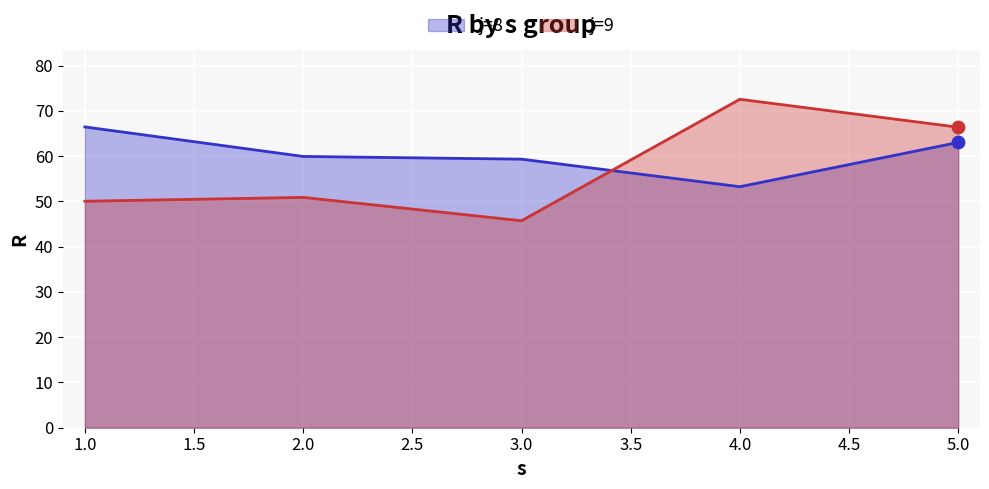

Which series has the largest total across all categories?

j=8